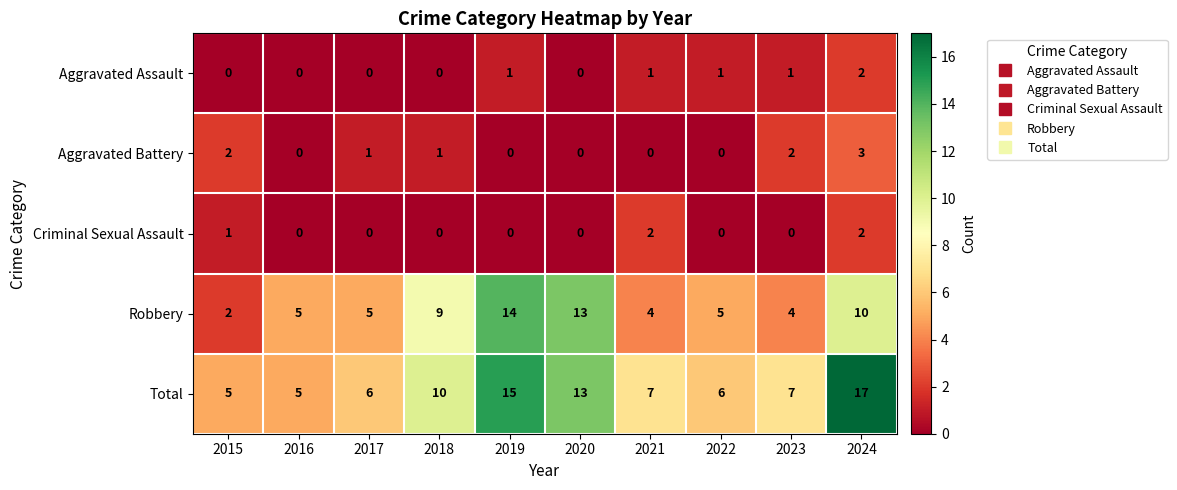

What is the sum of all Total values?

91